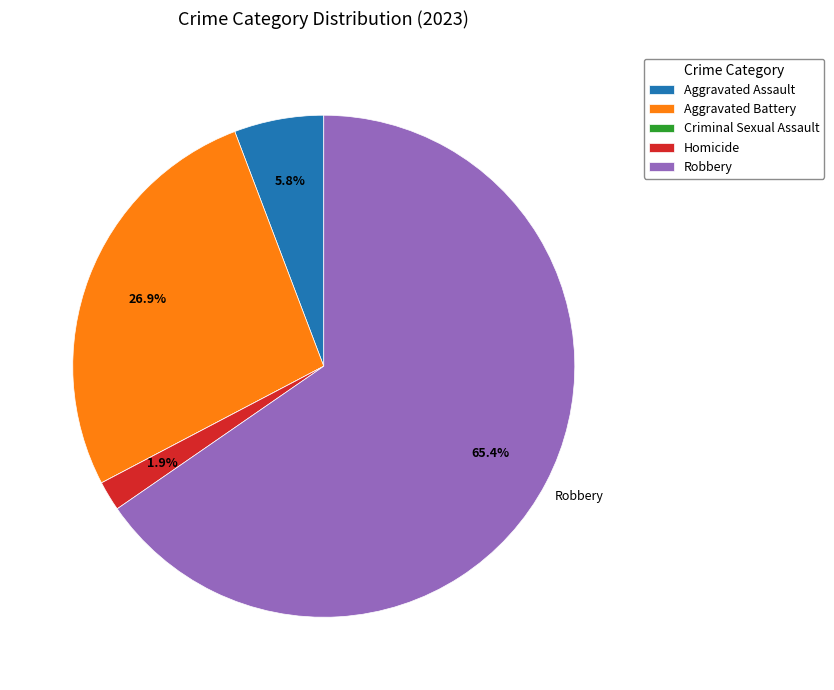

What is the largest slice in the pie chart?

Robbery